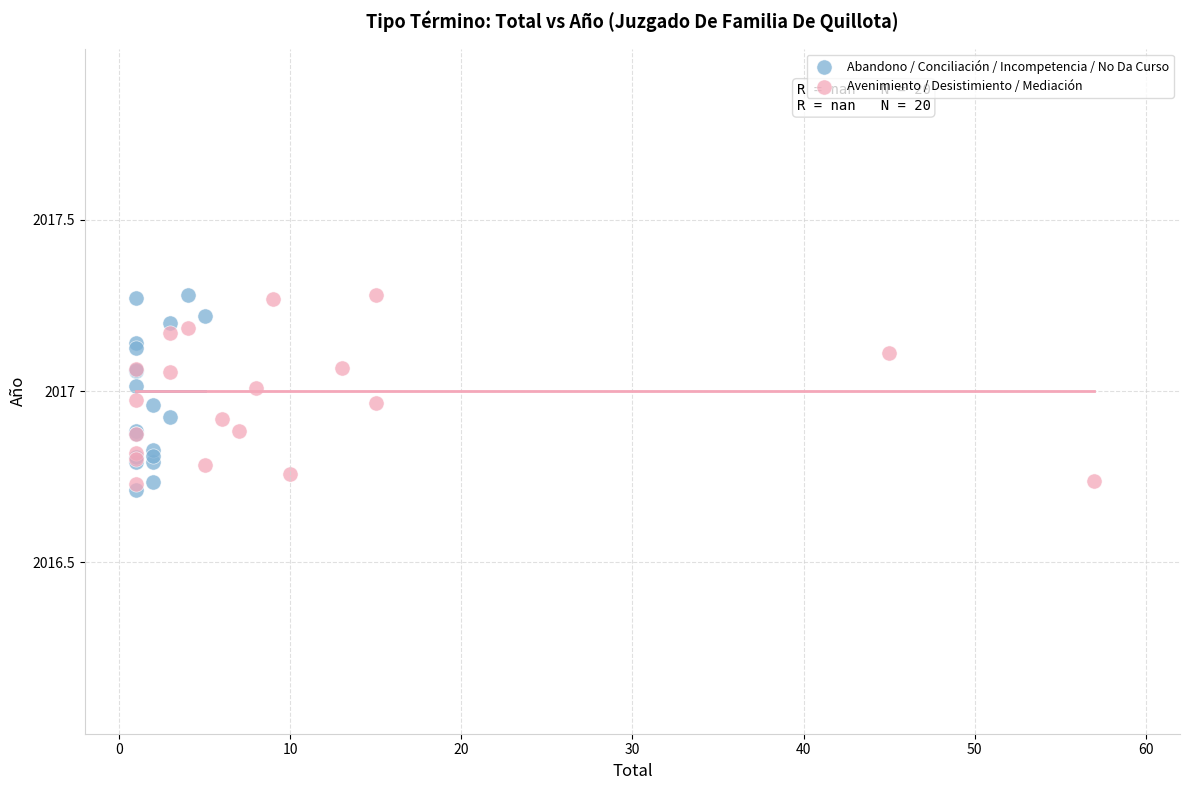

What are all the series names shown in the legend?

Abandono / Conciliación / Incompetencia / No Da Curso, Avenimiento / Desistimiento / Mediación